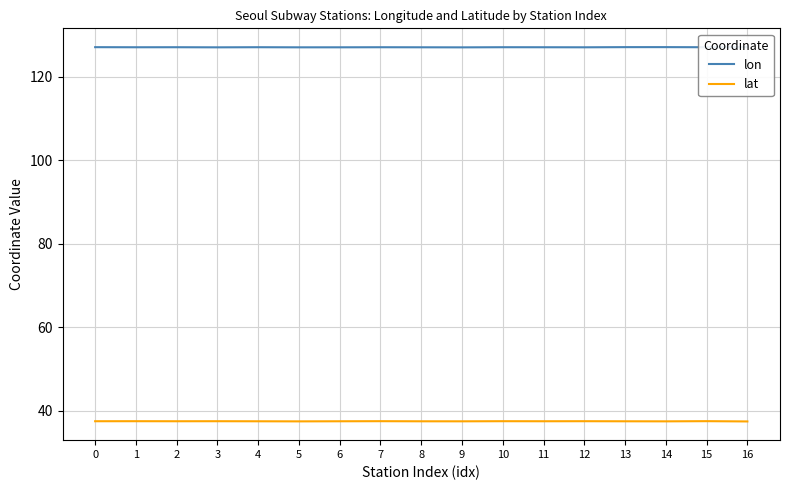

What is the sum of the lon values at 11 and 10?

254.0